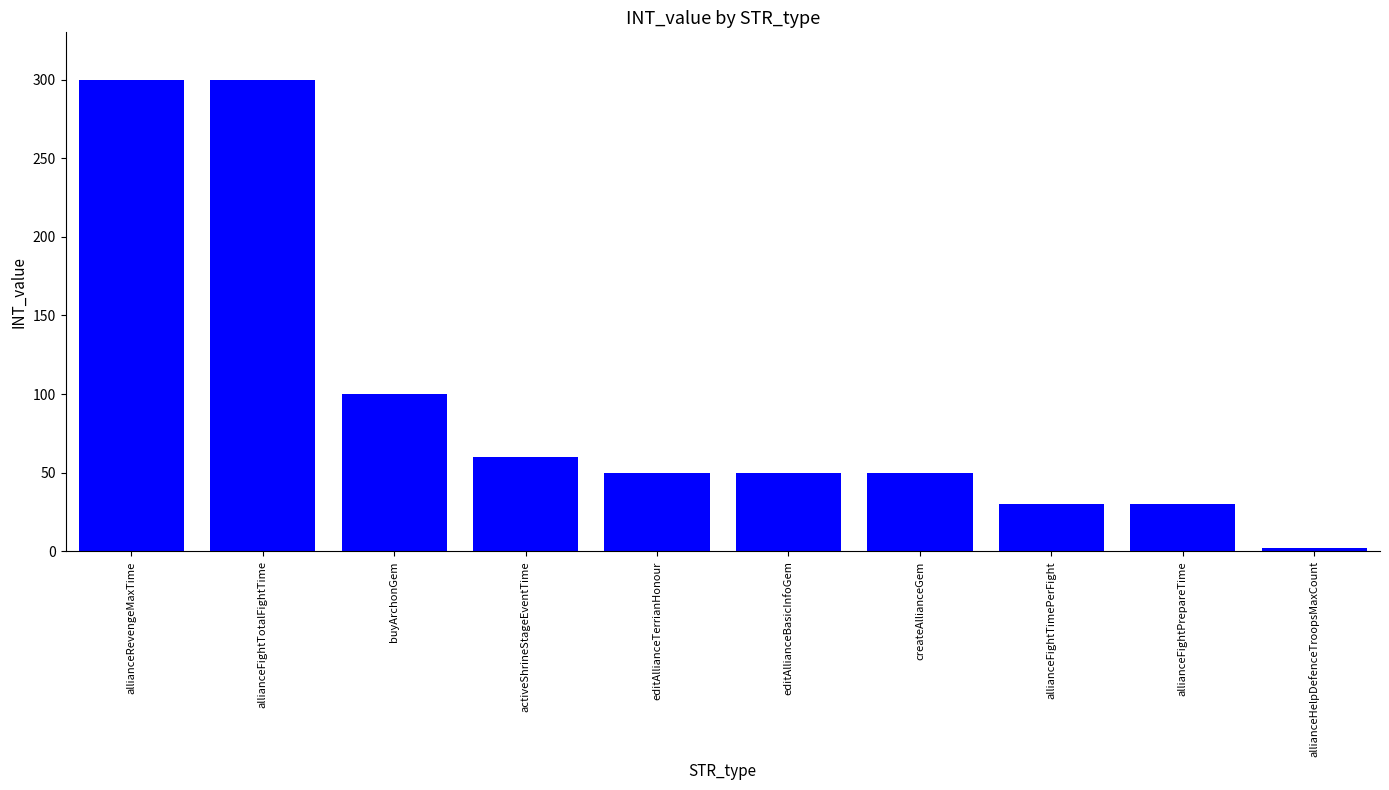

Count the number of data series in this chart.

1